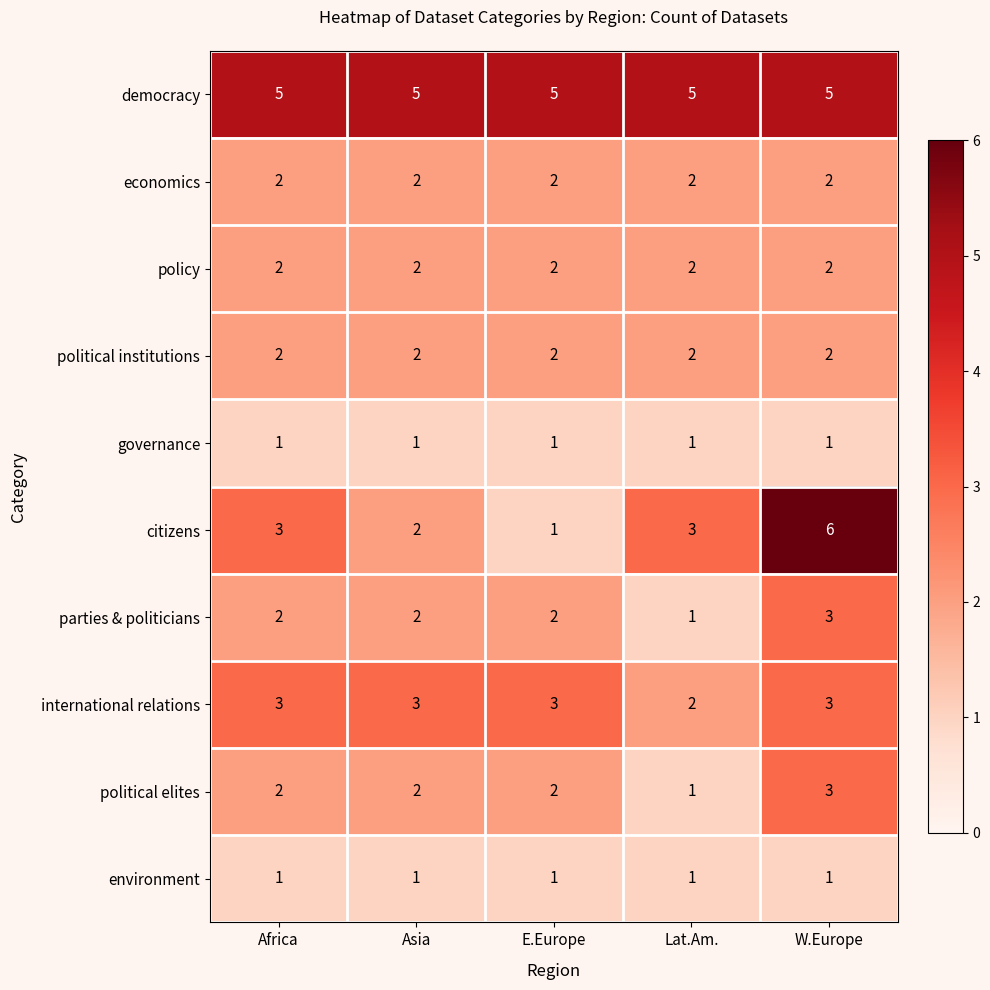

What is the difference between the highest and lowest values at W.Europe?

5